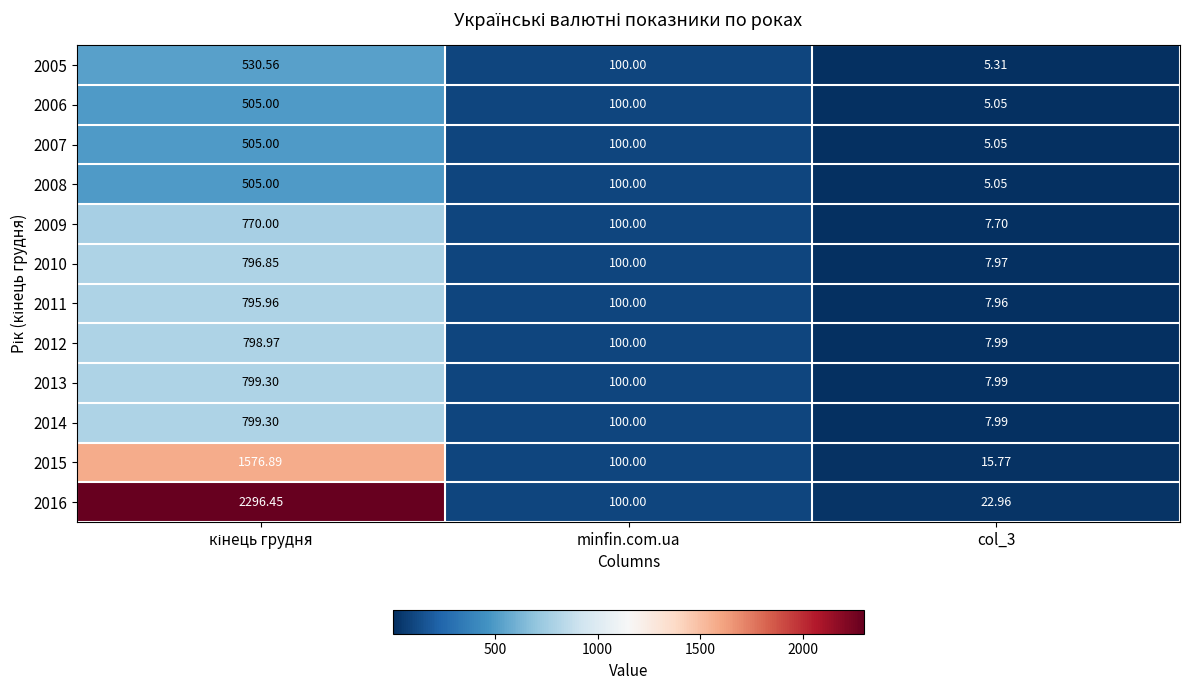

Where is 2011 nearest to the value 401?

minfin.com.ua